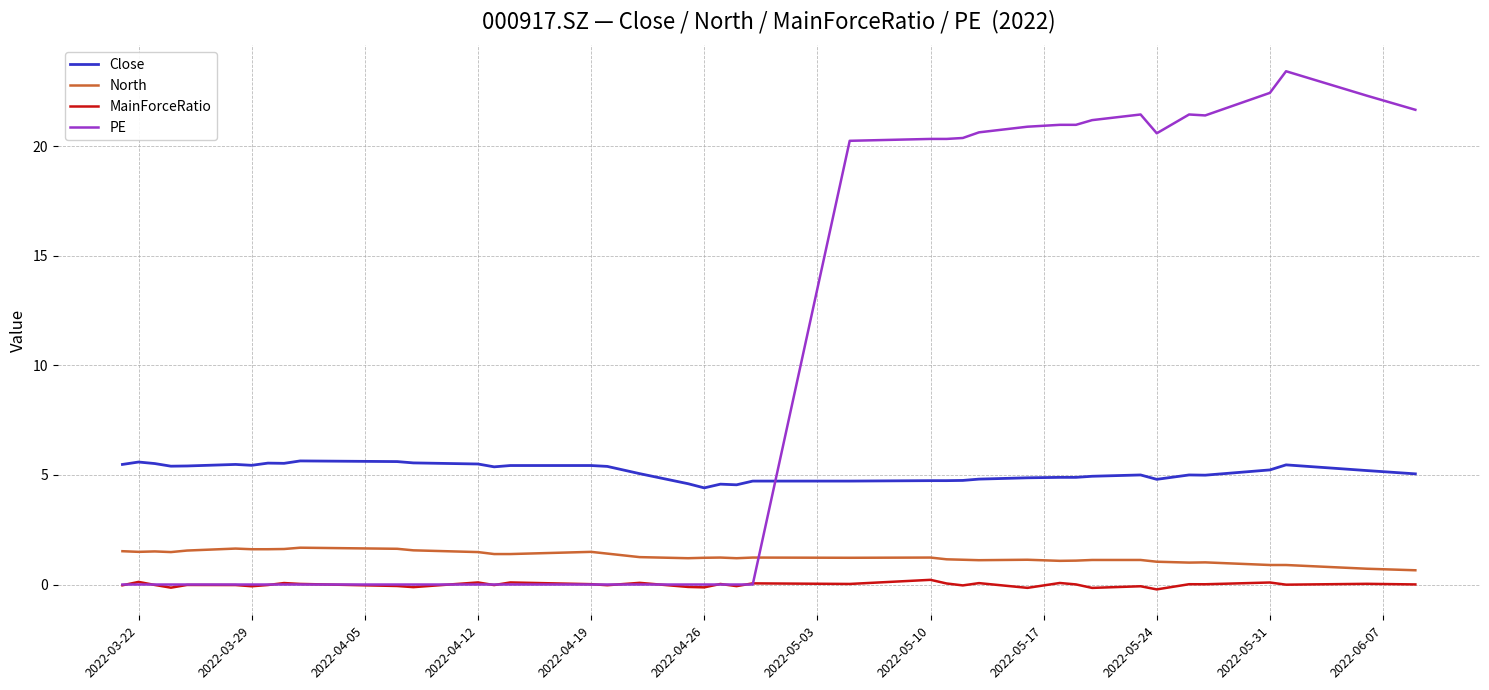

Which series has the largest total across all categories?

PE